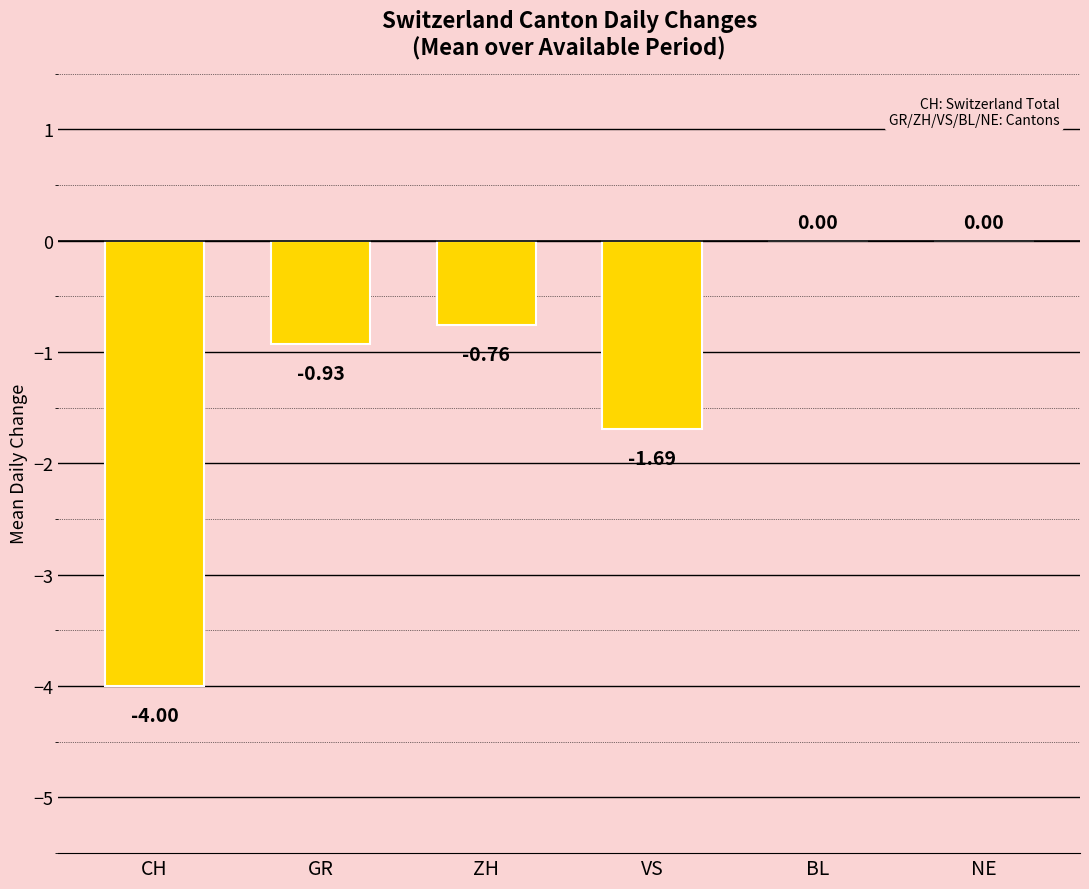

What is the sum of all values?

-7.4